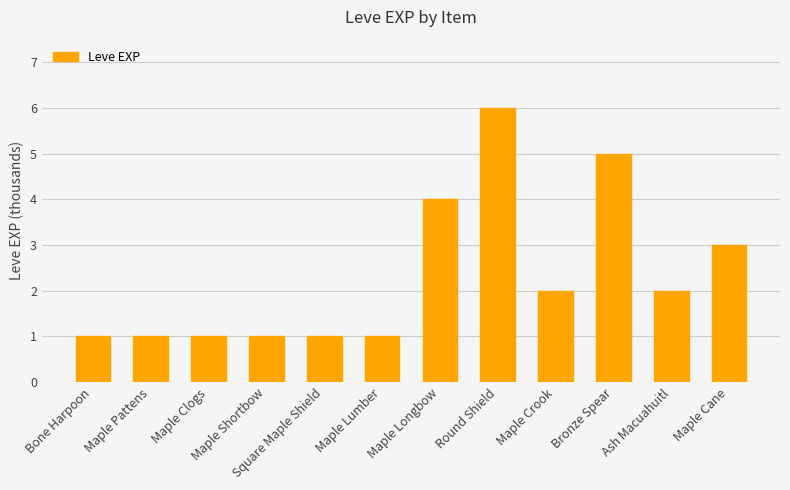

Are the bars grouped side by side (vs. stacked)?

No